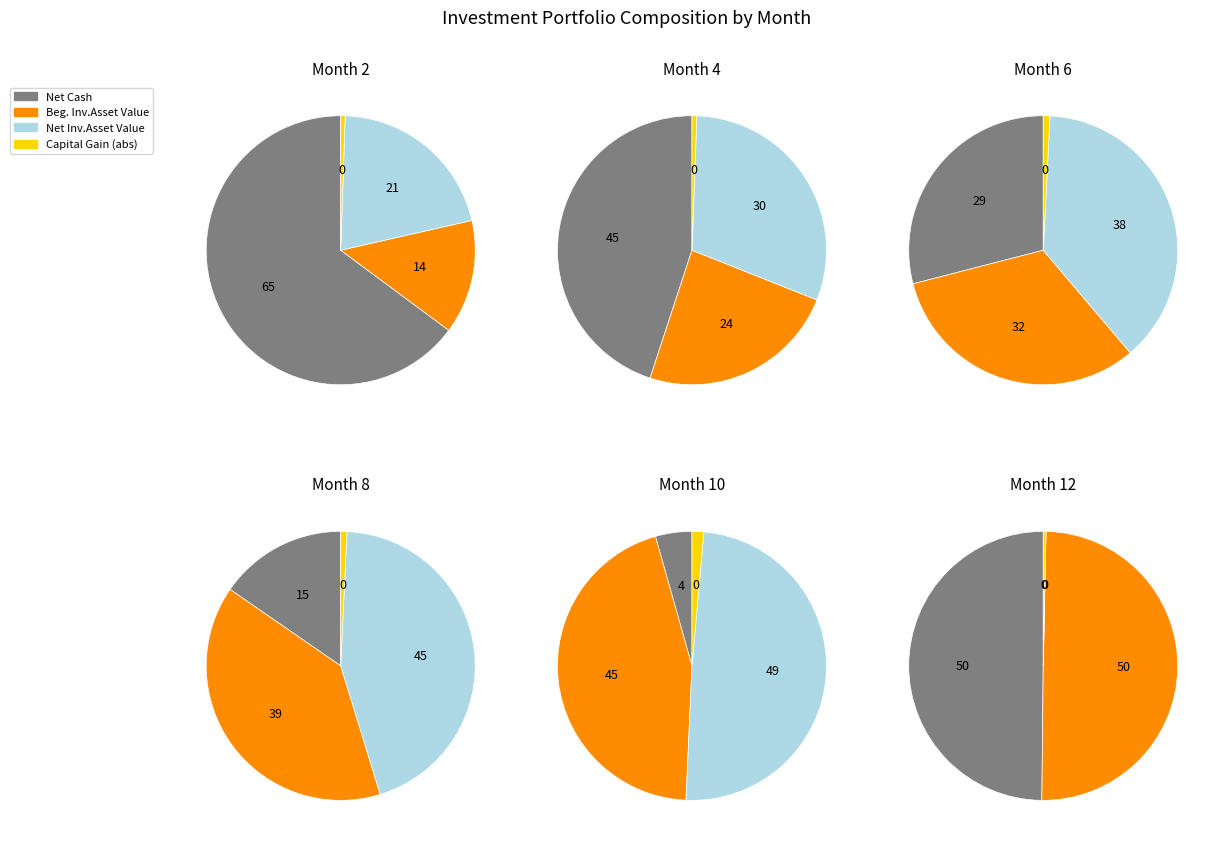

Is the sum of Month 8 and Month 10 greater than half?

No